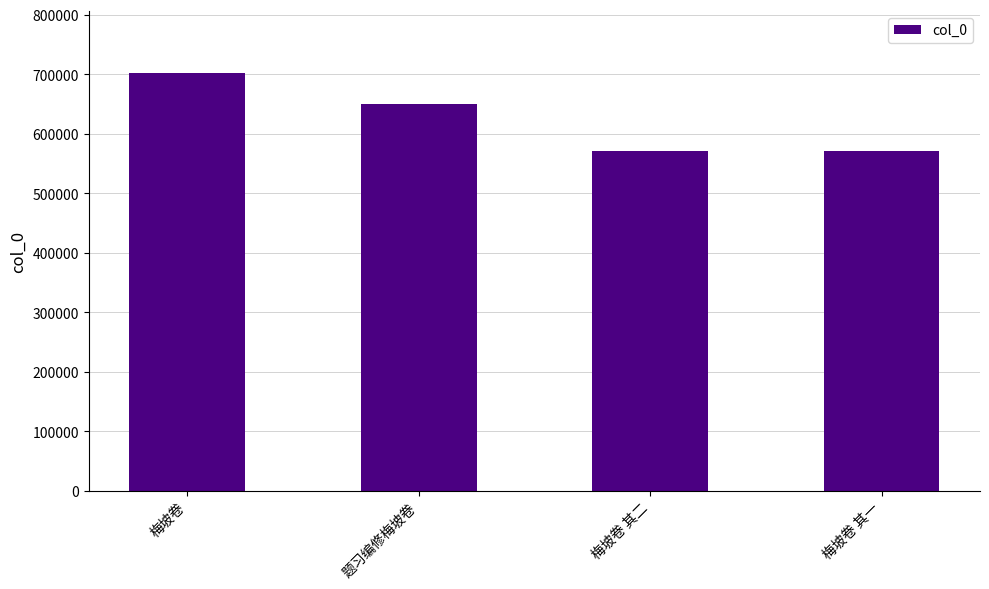

Where does the data first go above 650411?

梅坡卷